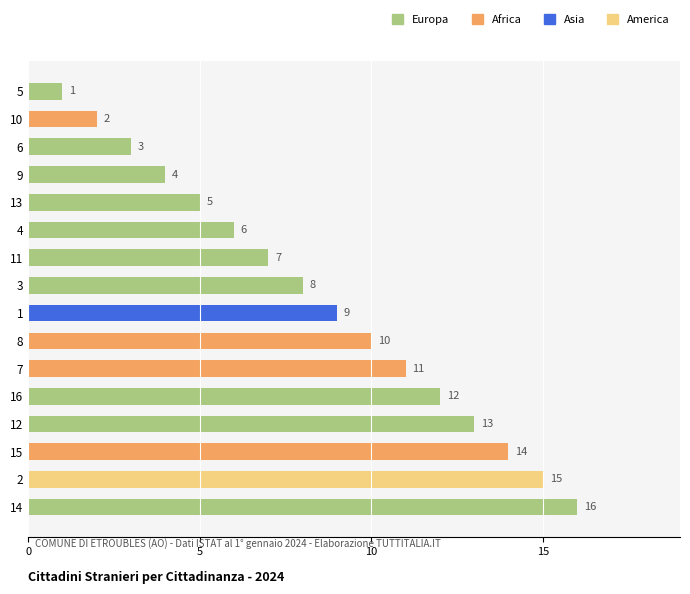

What is the approximate value at 4, to the nearest 5?

5